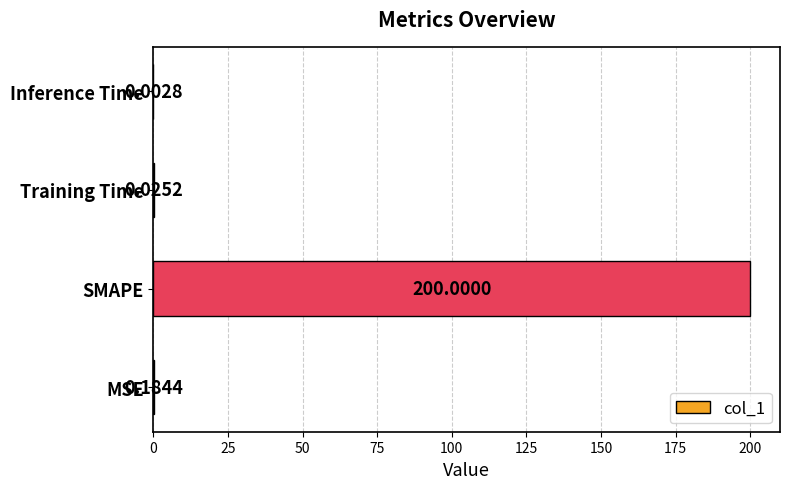

How many distinct data groups are displayed?

1